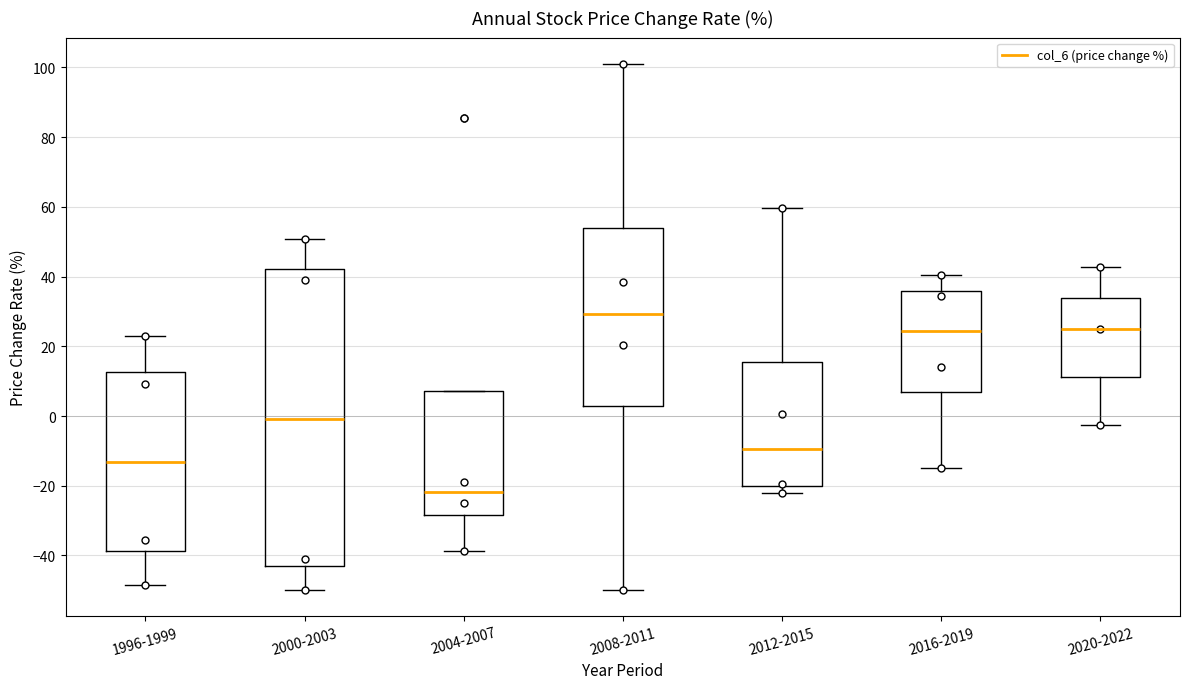

Reading left to right, transcribe this box plot: for each box, give where its median line is, the range the box spans, and where its two whiskers end, as read against the y-axis. The values are not printed on the chart, so give them approximately, as read against the axis.

1996-1999: median -14, box -38 to 12, whiskers -48 to 24
2000-2003: median 0, box -44 to 42, whiskers -50 to 50
2004-2007: median -22, box -28 to 8, whiskers -38 to 8
2008-2011: median 30, box 2 to 54, whiskers -50 to 102
2012-2015: median -10, box -20 to 16, whiskers -22 to 60
2016-2019: median 24, box 6 to 36, whiskers -14 to 40
2020-2022: median 24, box 12 to 34, whiskers -2 to 42